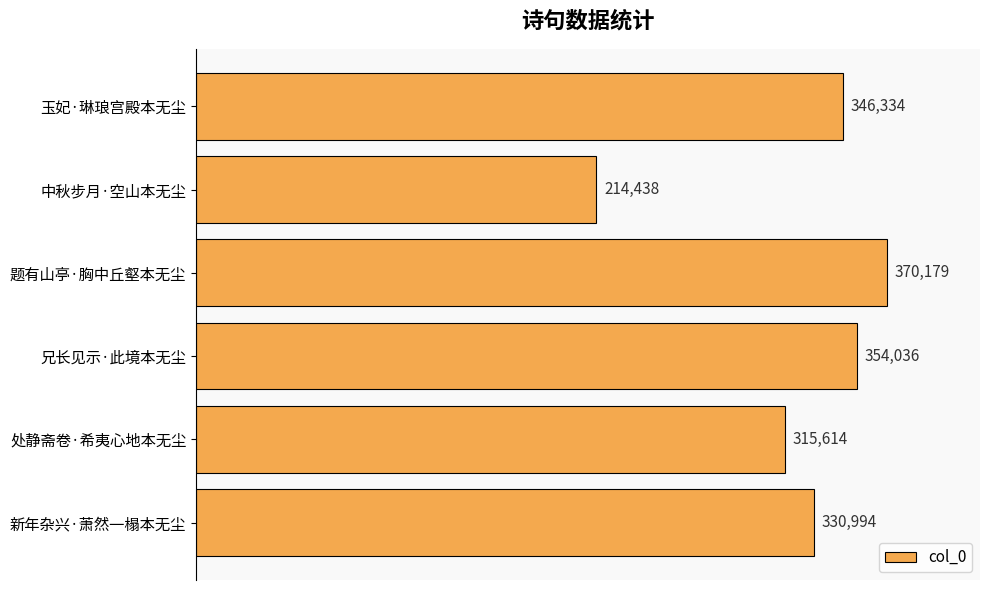

How many categories are shown in the chart?

6